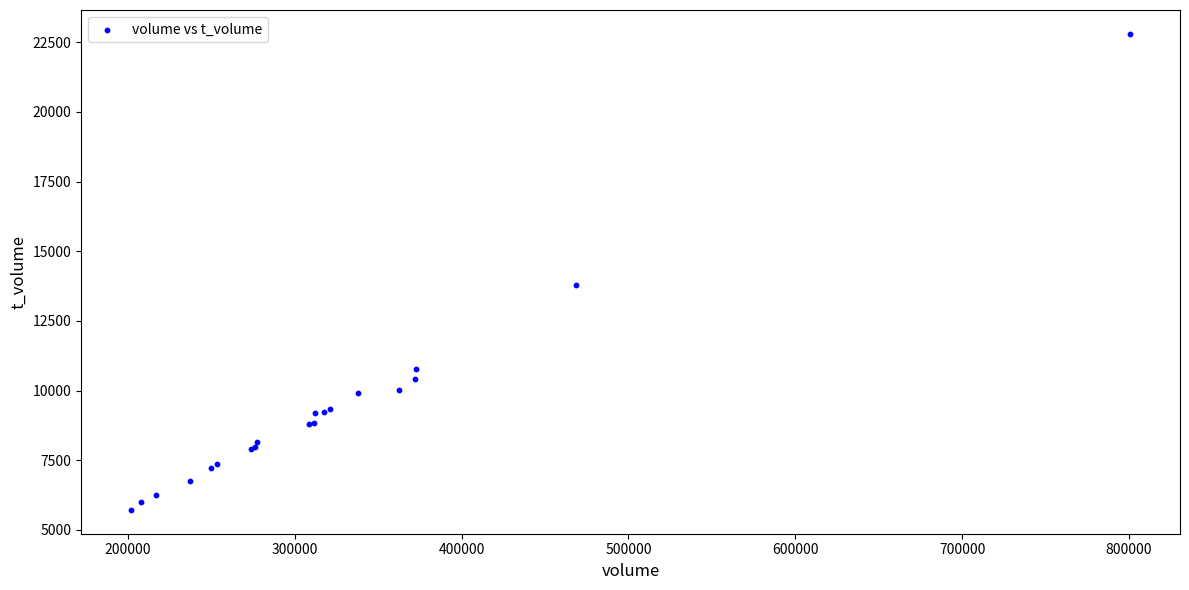

What Y value in the scatter plot is closest to 14259?

13785